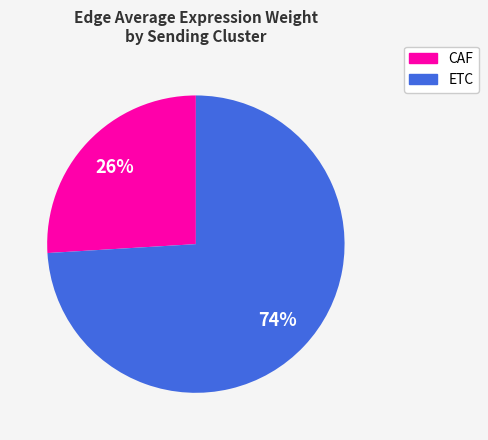

To the nearest percent, what is the difference between the largest and smallest slice percentages?

48%